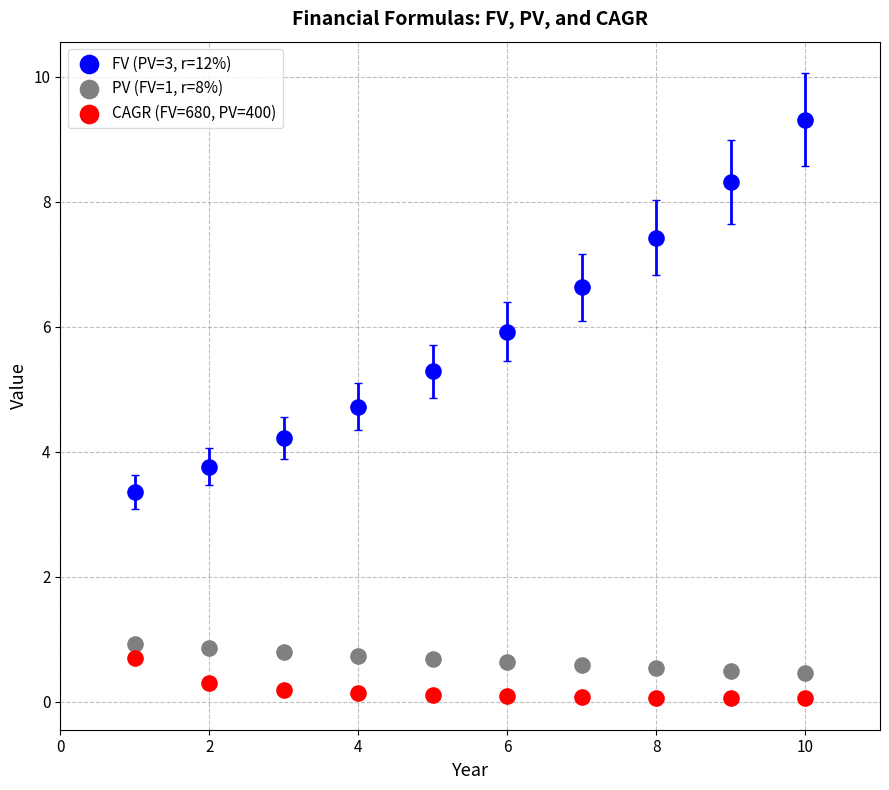

Across all data points, what is the range of Y values (max minus min)?

9.3